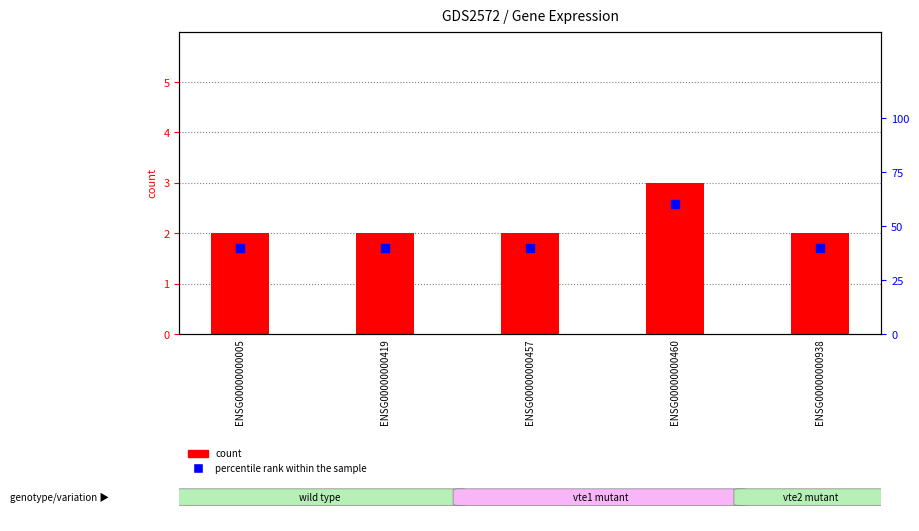

What are all the series names shown in the legend?

count, percentile rank within the sample